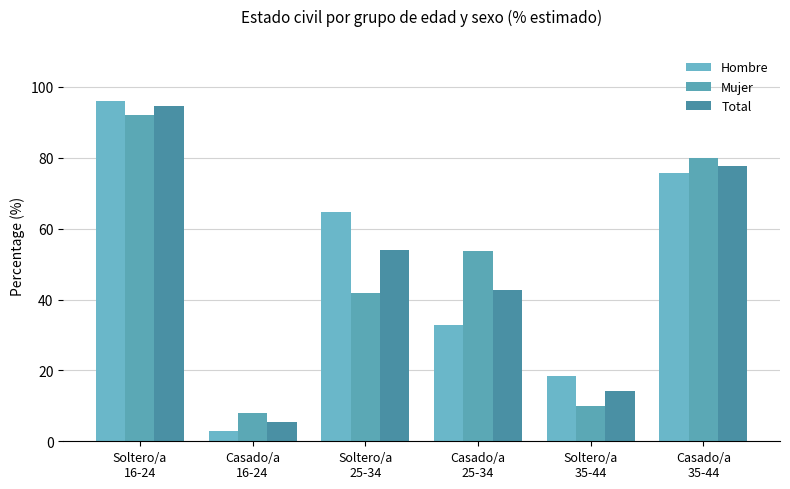

List the series in order of their peak value, lowest first.

Mujer, Total, Hombre